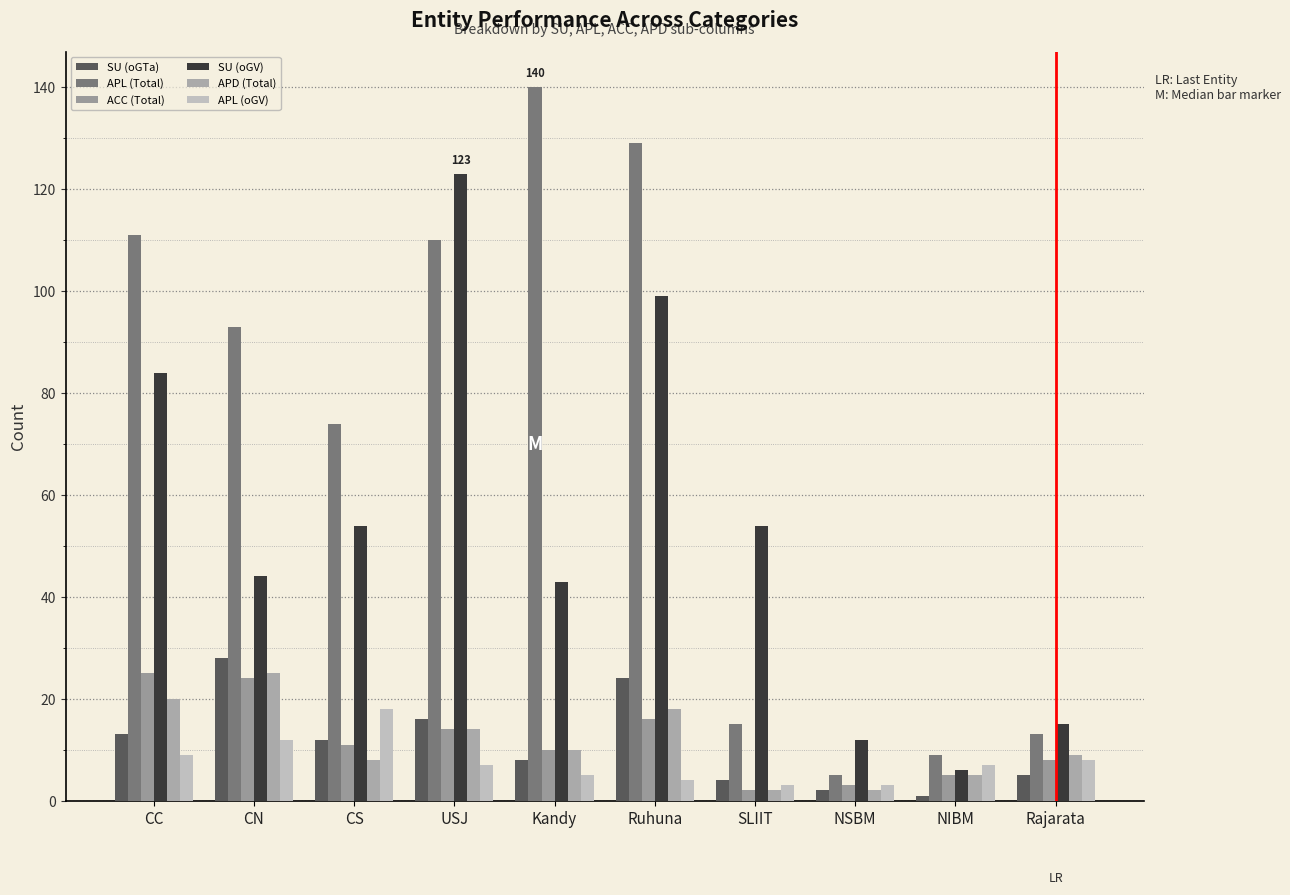

How many values in the APD (Total) series are below 10?

5